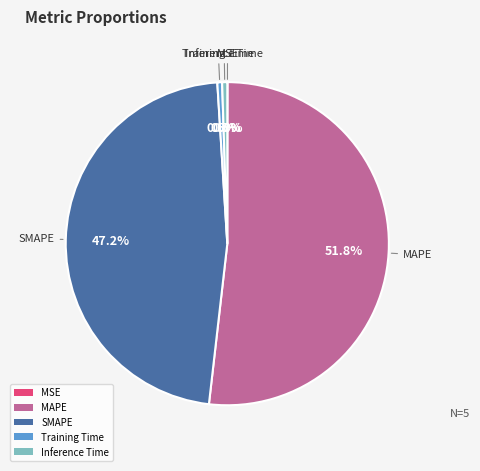

Which slice is the largest?

MAPE